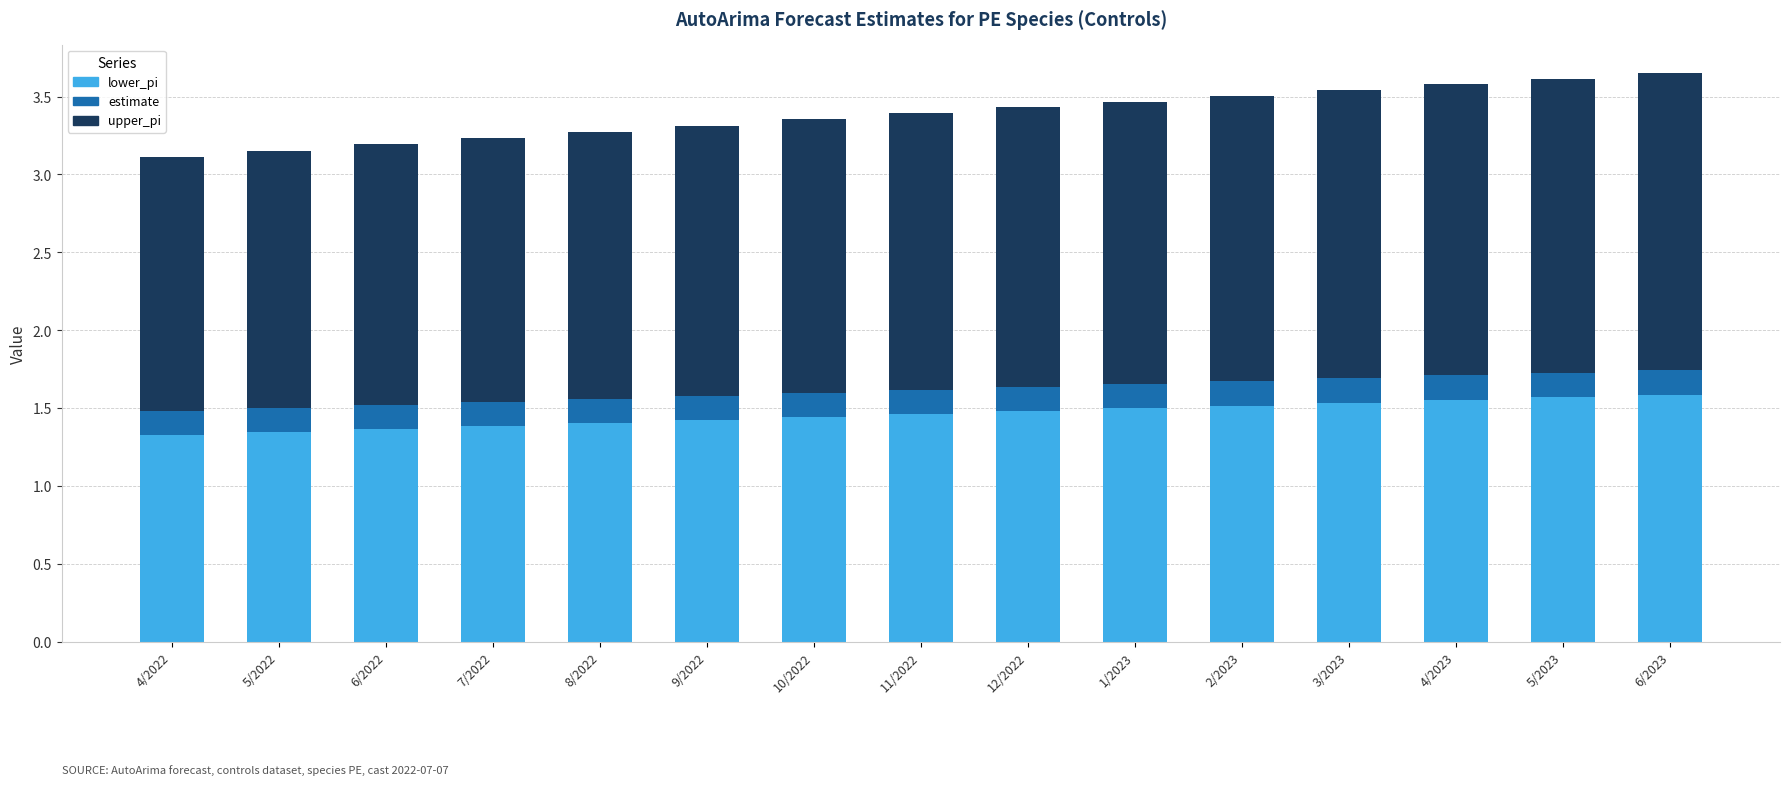

The value of lower_pi at 3/2023 is 1.5. True or false?

True